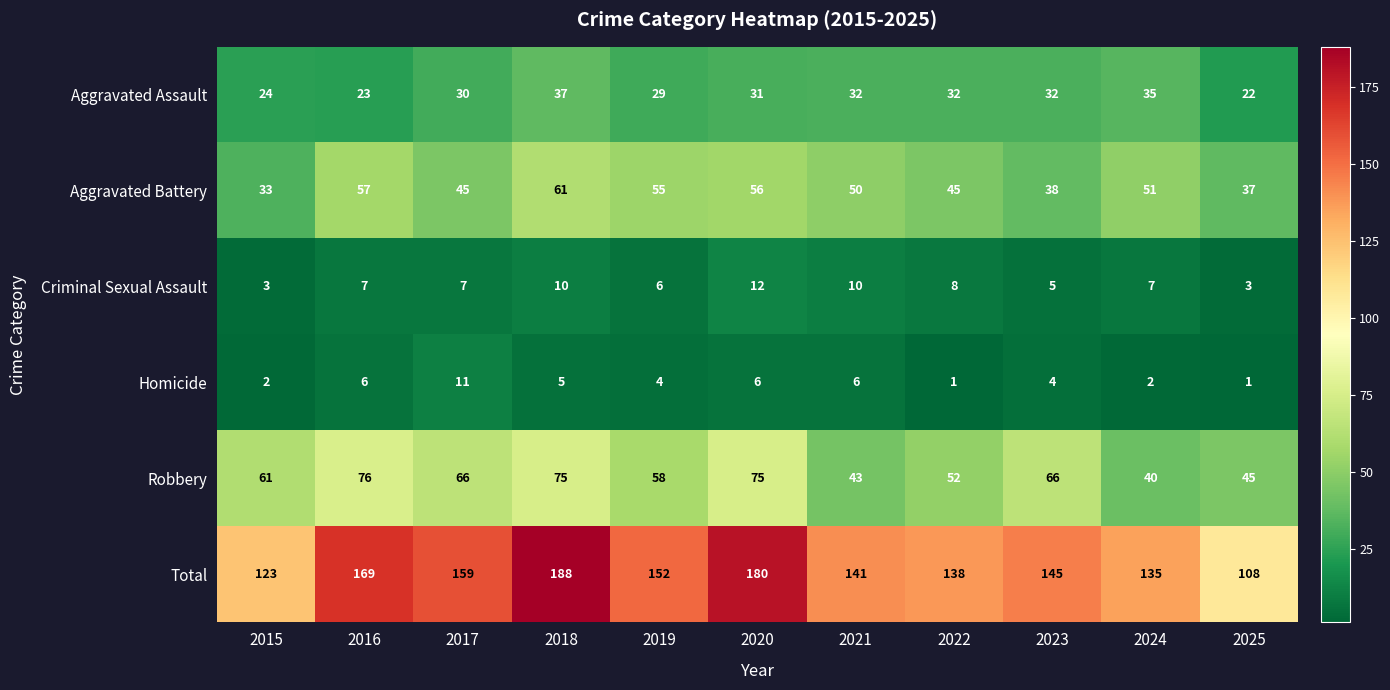

What is the sum of the Criminal Sexual Assault values at 2017 and 2019?

13